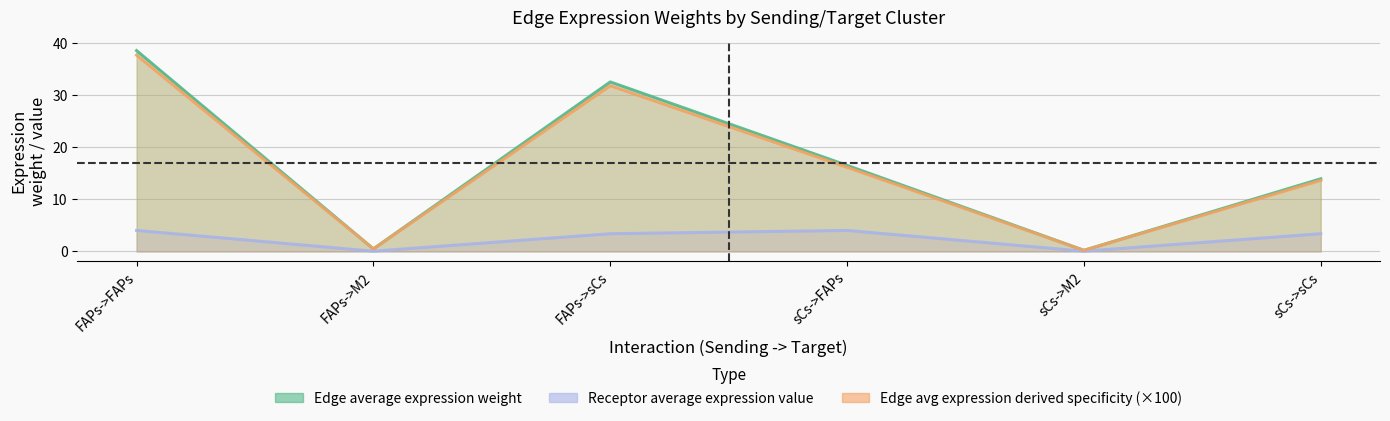

What is the difference between the highest and lowest values at FAPs->FAPs?

34.5